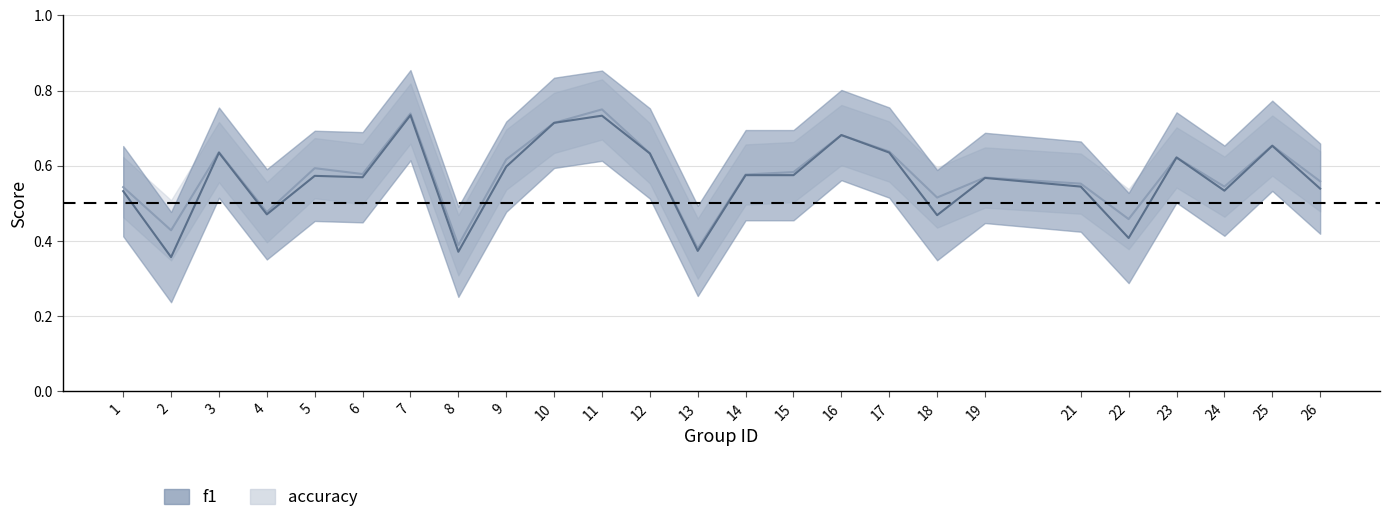

What is the sum of all f1 values?

14.1